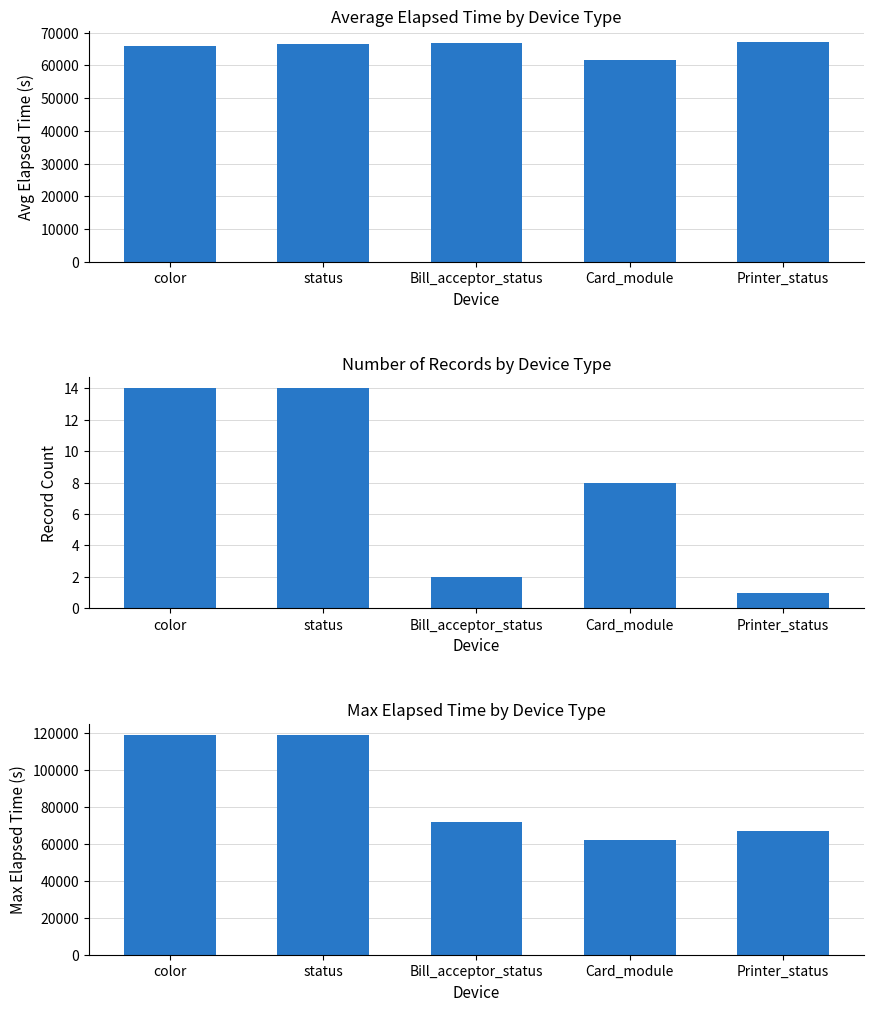

Which series has the largest total across all categories?

Max Elapsed Time